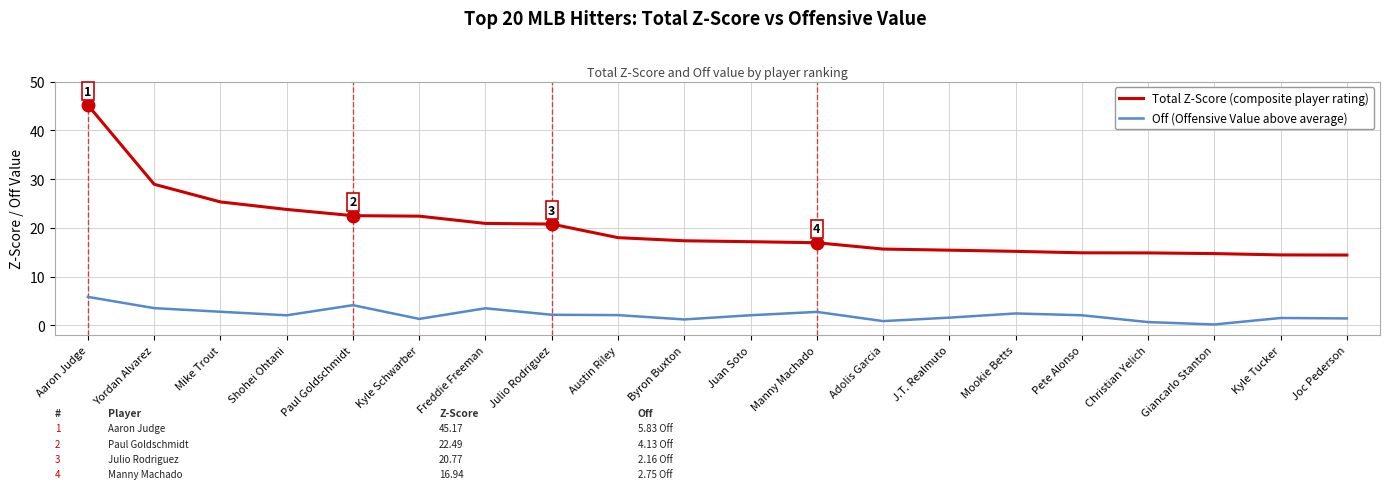

At which category is the sum across all series the highest?

Aaron Judge